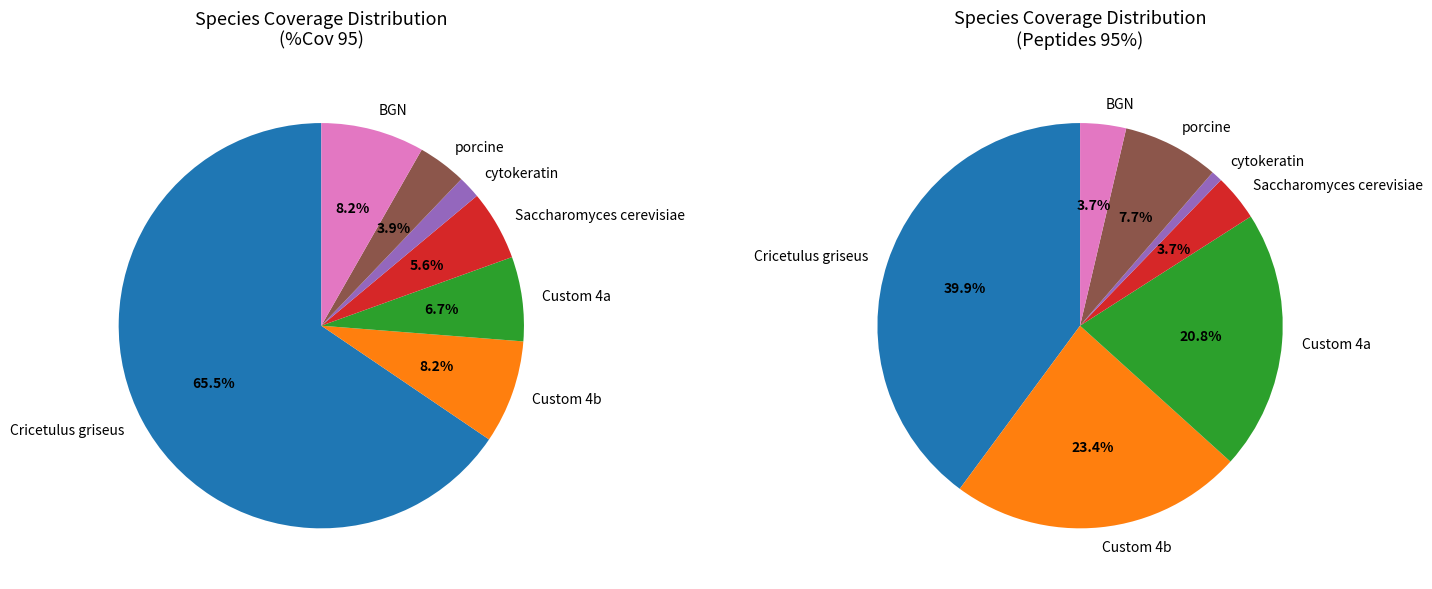

What is the largest slice in the pie chart?

Cricetulus griseus